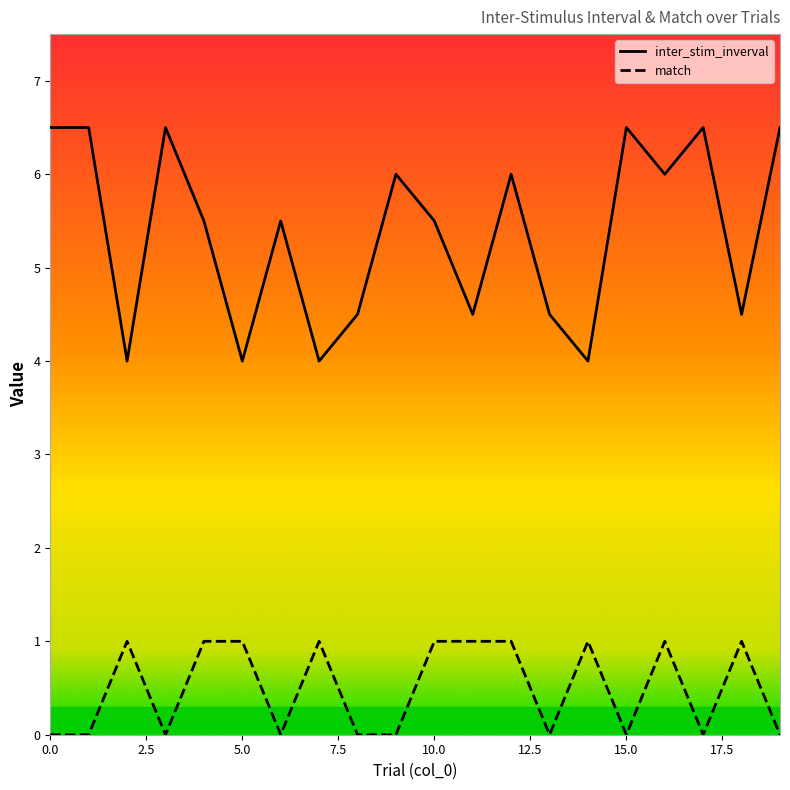

What is the spread (max minus min) of values at 1?

6.5